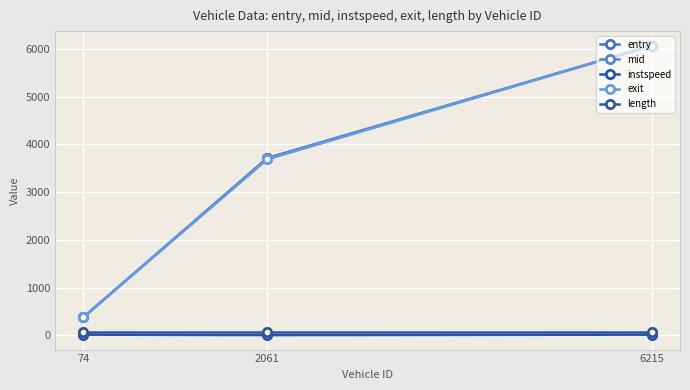

At which label does entry reach its minimum?

74